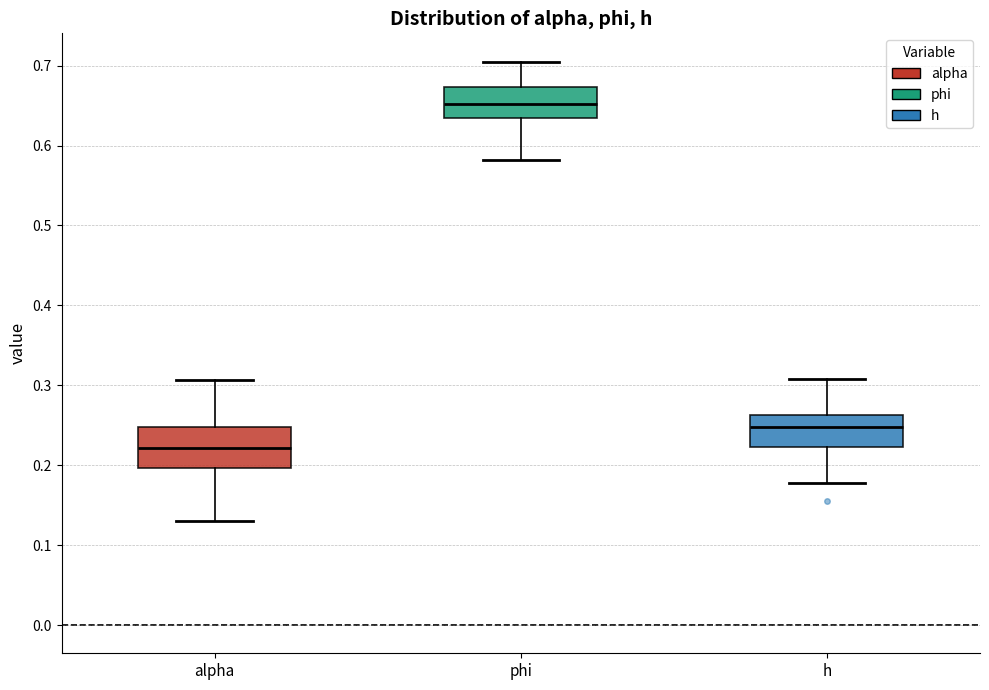

Where is the lower edge of the box for phi on the y-axis? The values are not printed on the chart, so give them approximately, as read against the axis.

0.63